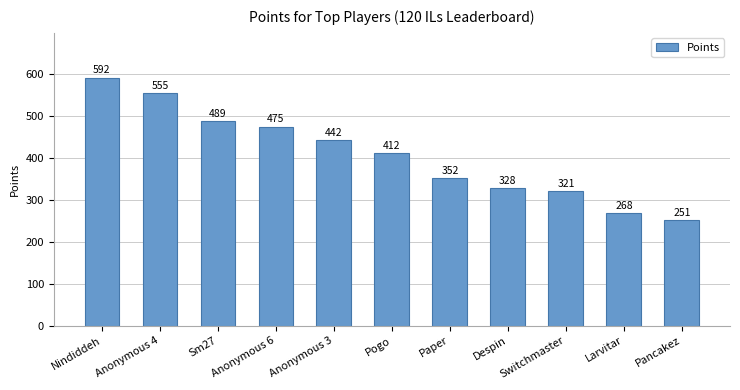

What is the greatest value displayed?

592